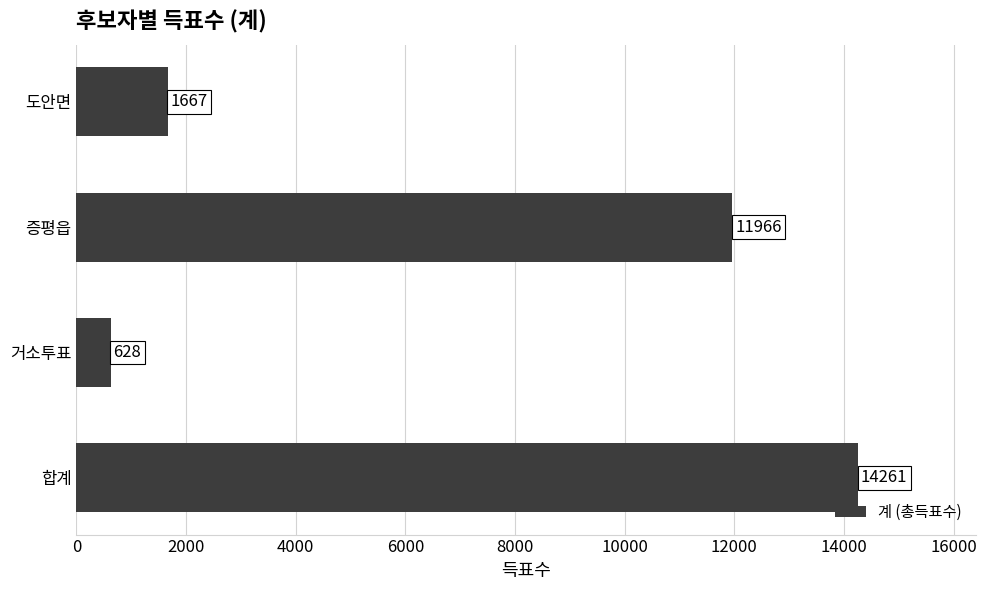

Reading bottom to top, extract all data points from this chart.

14261	628	11966	1667